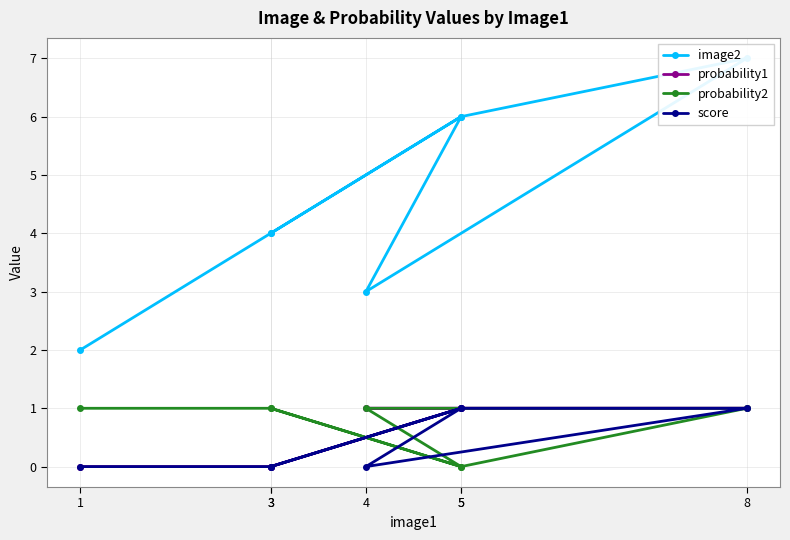

What is the maximum value for probability2?

1